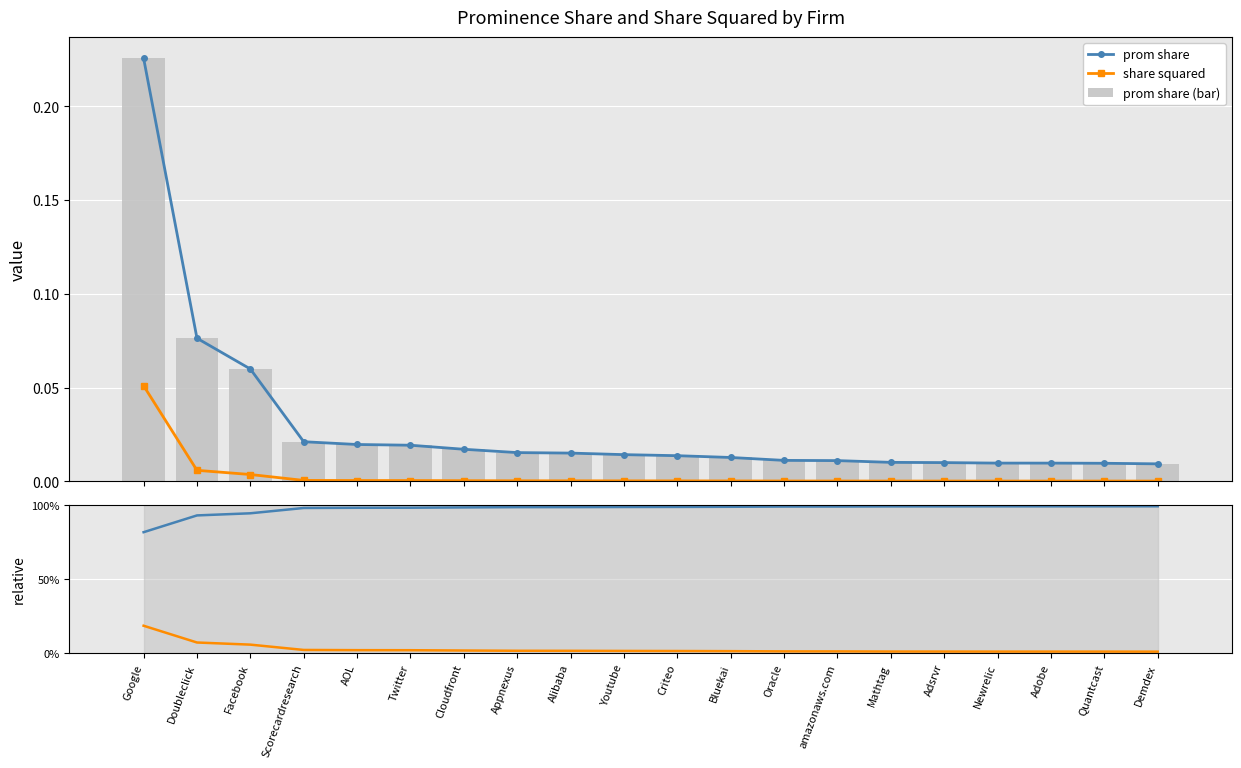

Which series has the largest total across all categories?

prom share